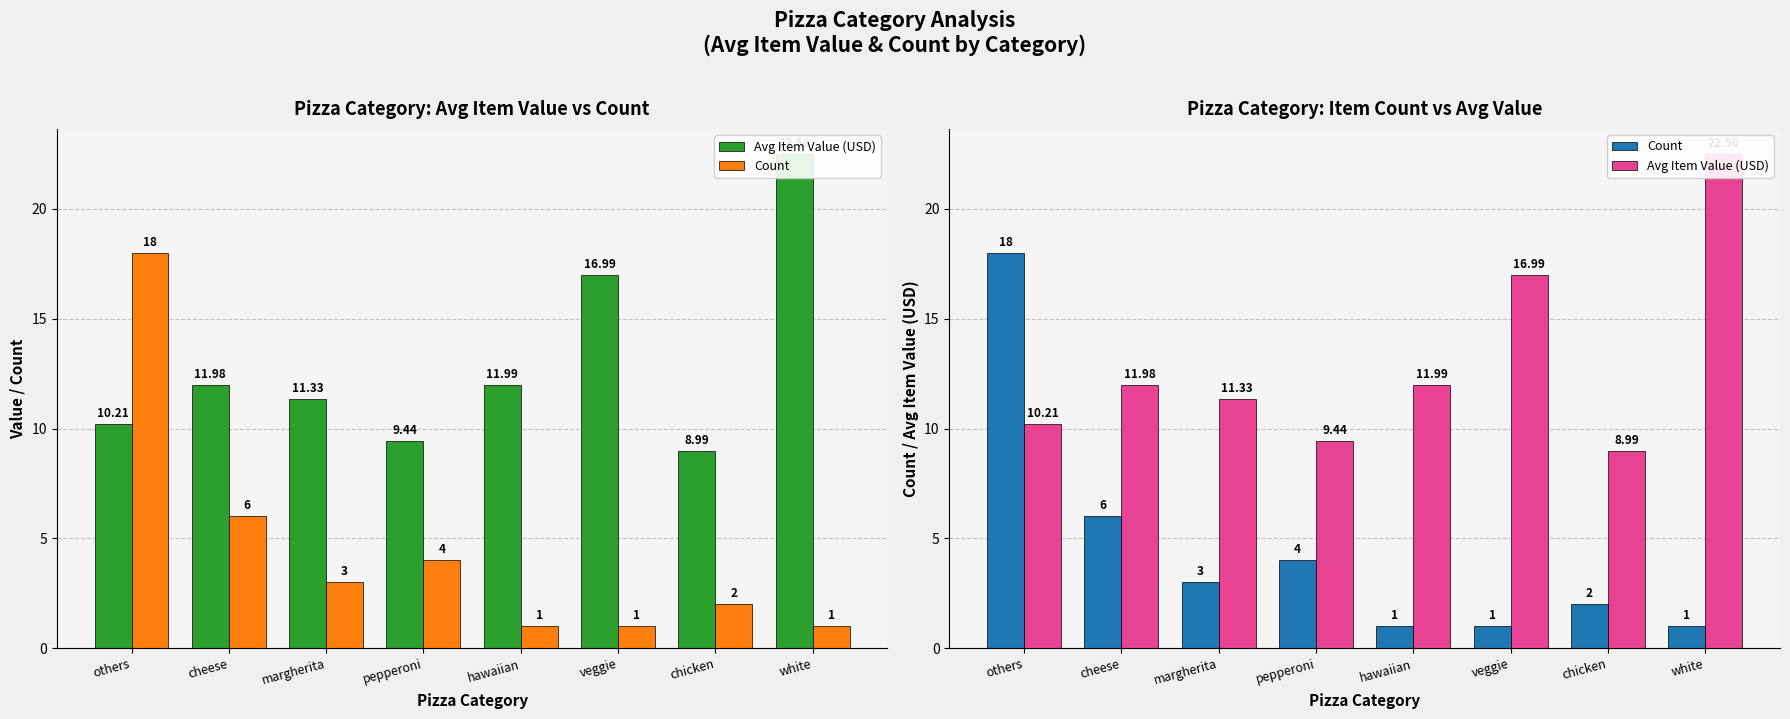

What is the spread (max minus min) of values at chicken?

7.0